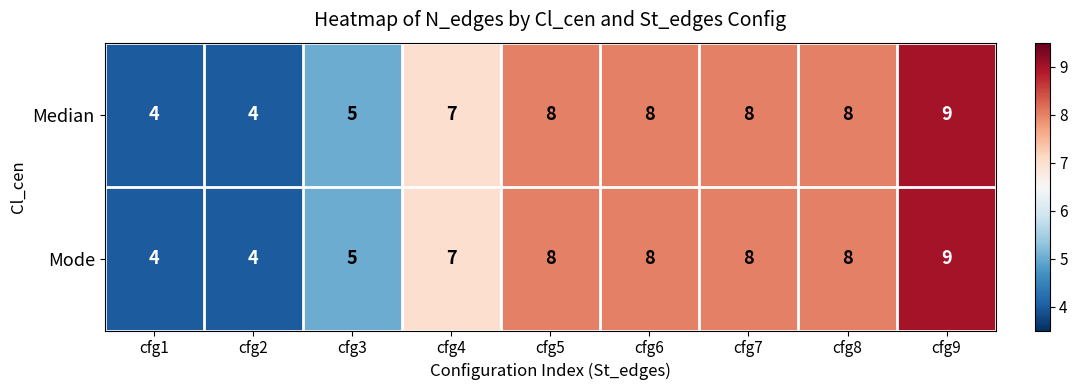

Reading left to right, what are all the values shown in this chart?

Median: cfg1=4	cfg2=4	cfg3=5	cfg4=7	cfg5=8	cfg6=8	cfg7=8	cfg8=8	cfg9=9
Mode: cfg1=4	cfg2=4	cfg3=5	cfg4=7	cfg5=8	cfg6=8	cfg7=8	cfg8=8	cfg9=9